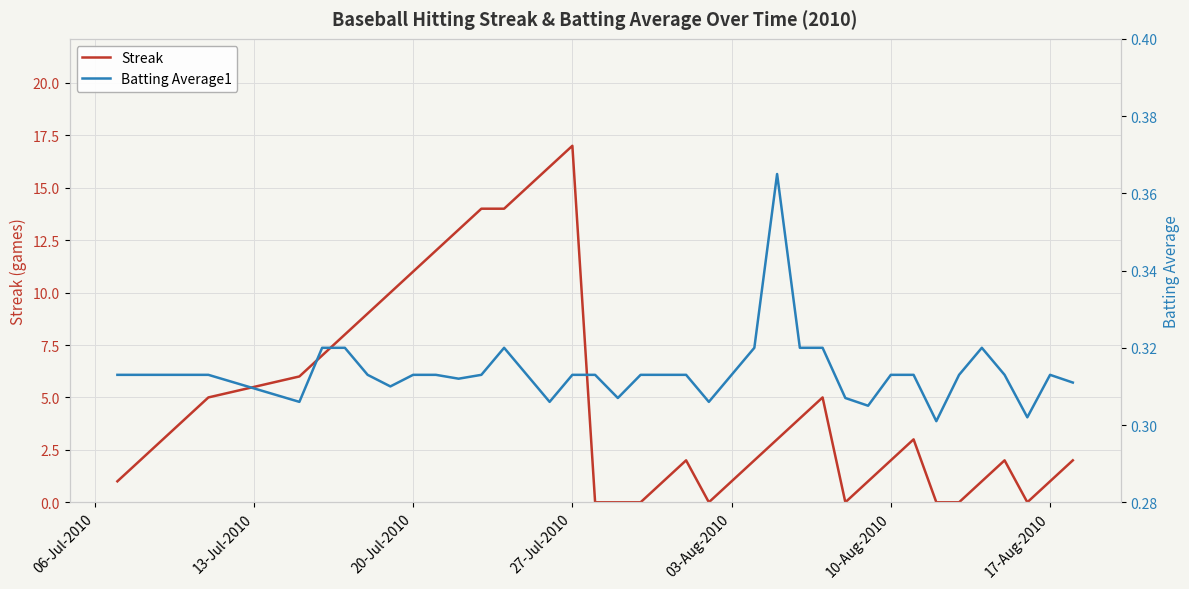

What is the value of the Batting Average1 point at the 2nd from the left?

0.3